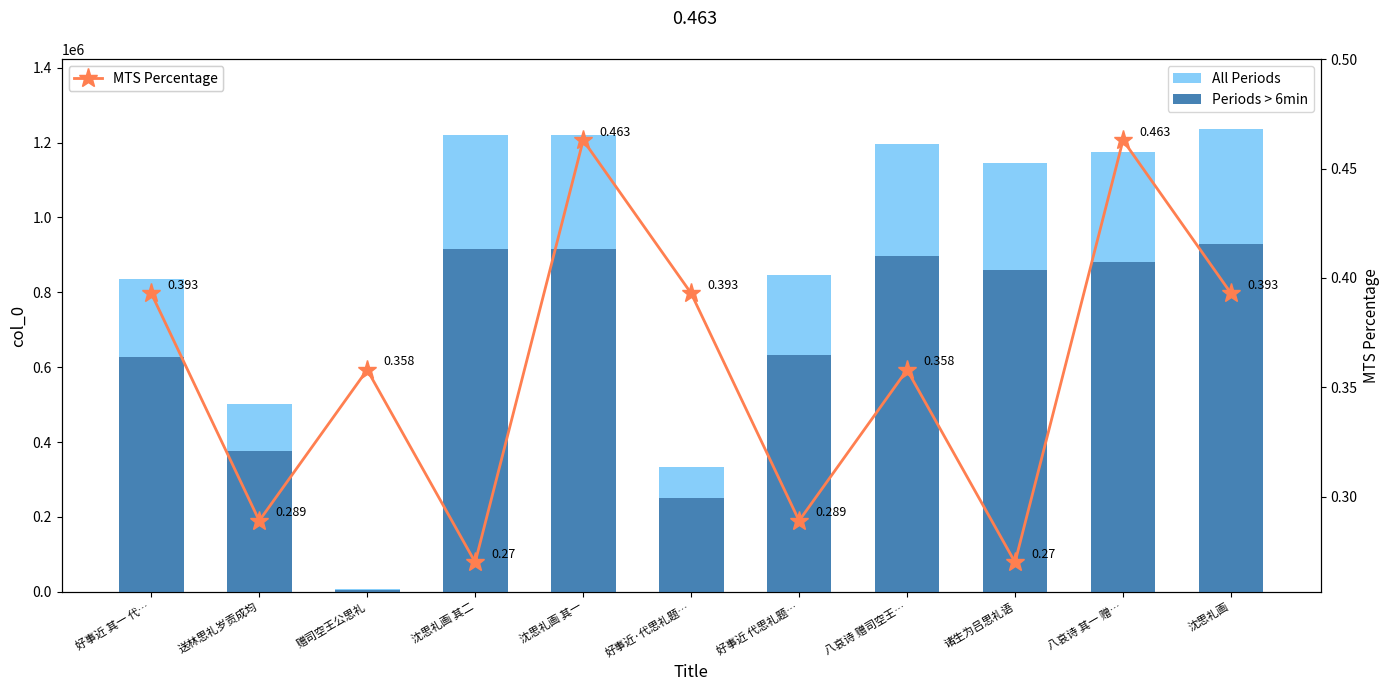

Between 沈思礼画 其二 and 八哀诗 赠司空王…, which is larger?

沈思礼画 其二